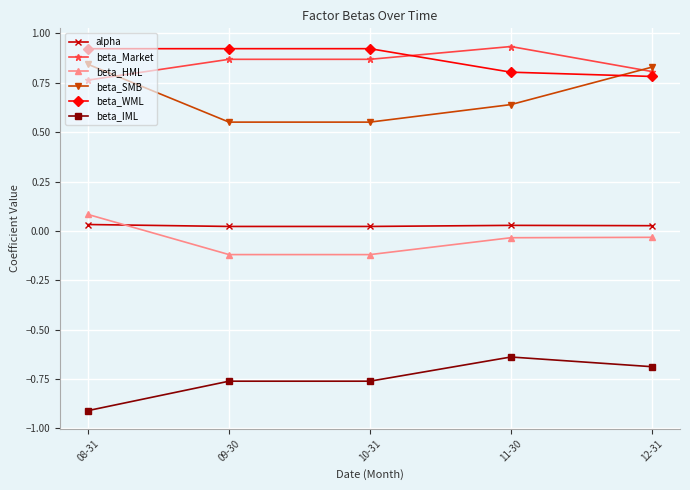

What is the total value across all series at 11-30?

1.7